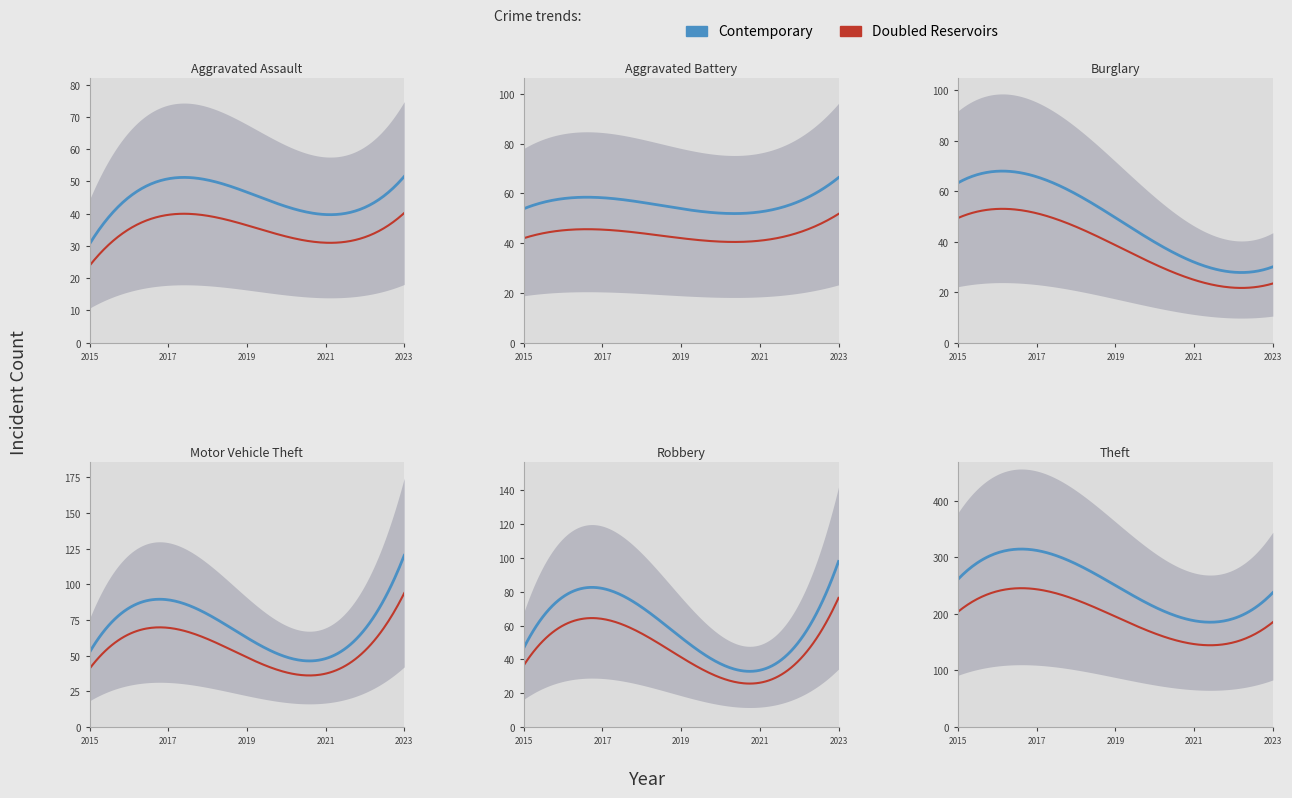

Where does the Theft series first go above 267?

2015